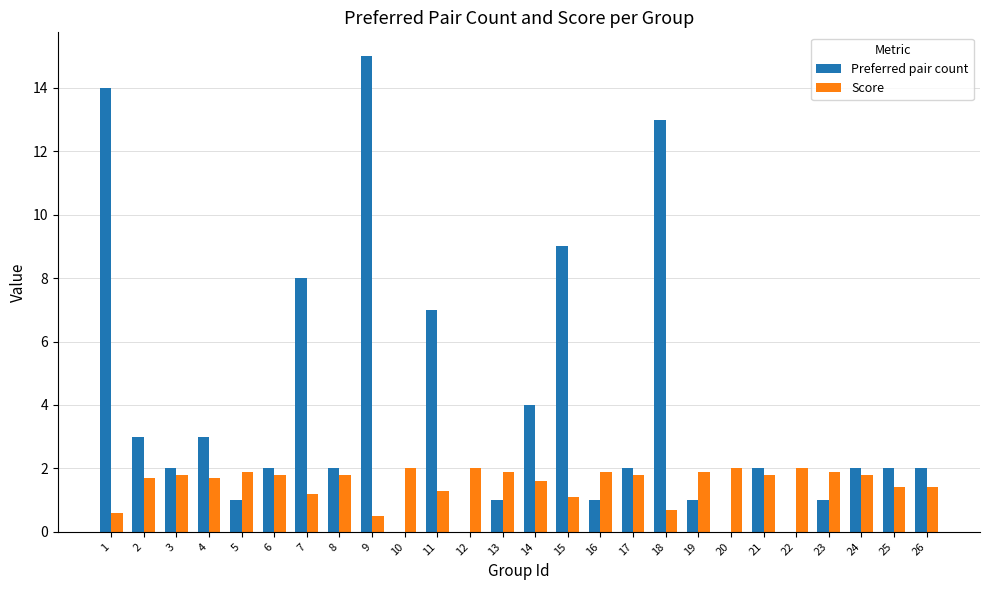

What value does the Score series have at 16?

1.9